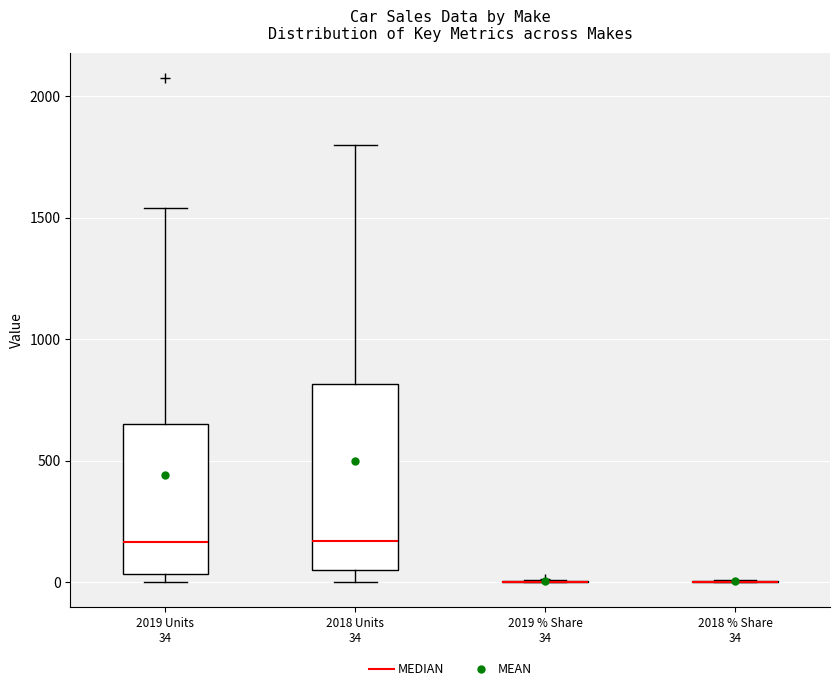

Reading left to right, transcribe this box plot: for each box, give where its median line is, the range the box spans, and where its two whiskers end, as read against the y-axis. The values are not printed on the chart, so give them approximately, as read against the axis.

2019 Units 34: median 150, box 50 to 650, whiskers 0 to 1550
2018 Units 34: median 150, box 50 to 800, whiskers 0 to 1800
2019 % Share 34: box collapsed to a line at 0, whiskers 0 to 0
2018 % Share 34: box collapsed to a line at 0, whiskers 0 to 0